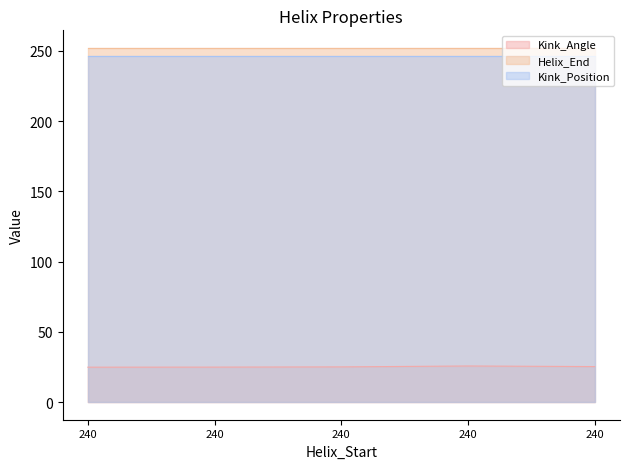

Which has a higher value, 240 or 240?

240